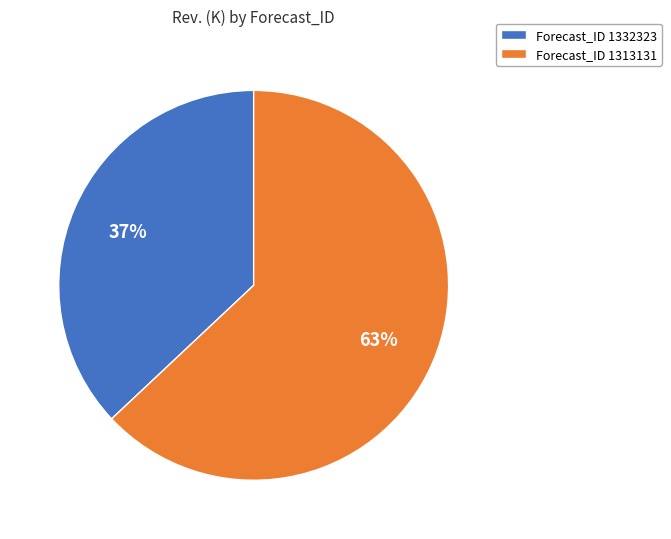

Is Forecast_ID 1313131 the majority of the pie?

Yes